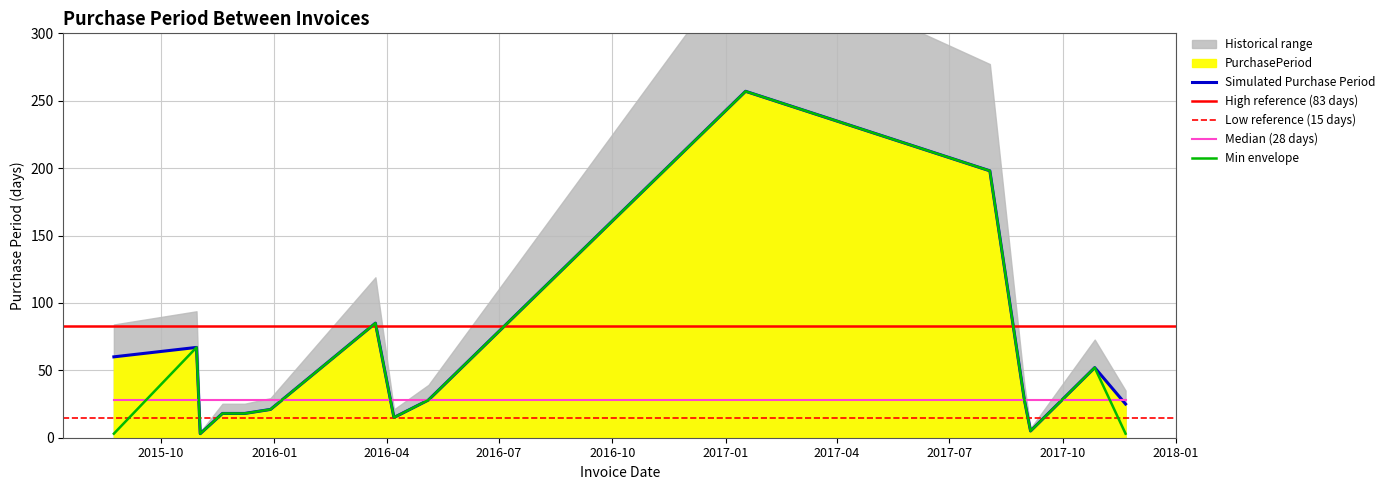

What is the highest value of the Min envelope series?

257